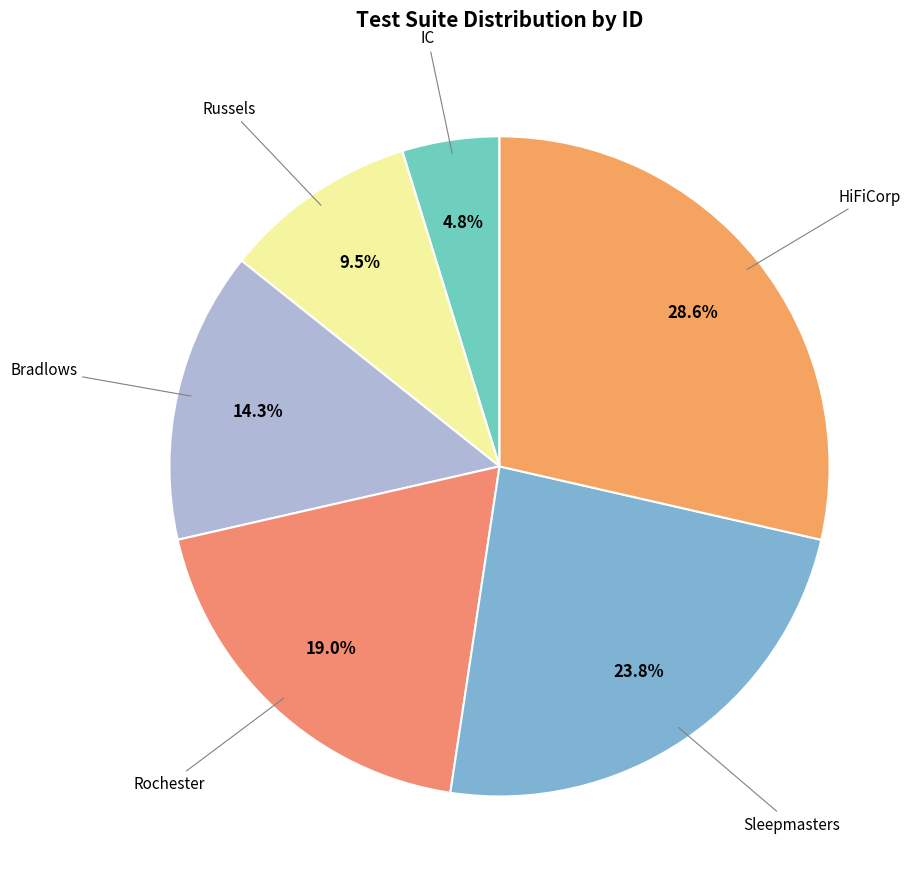

How many slices are in this pie chart?

6